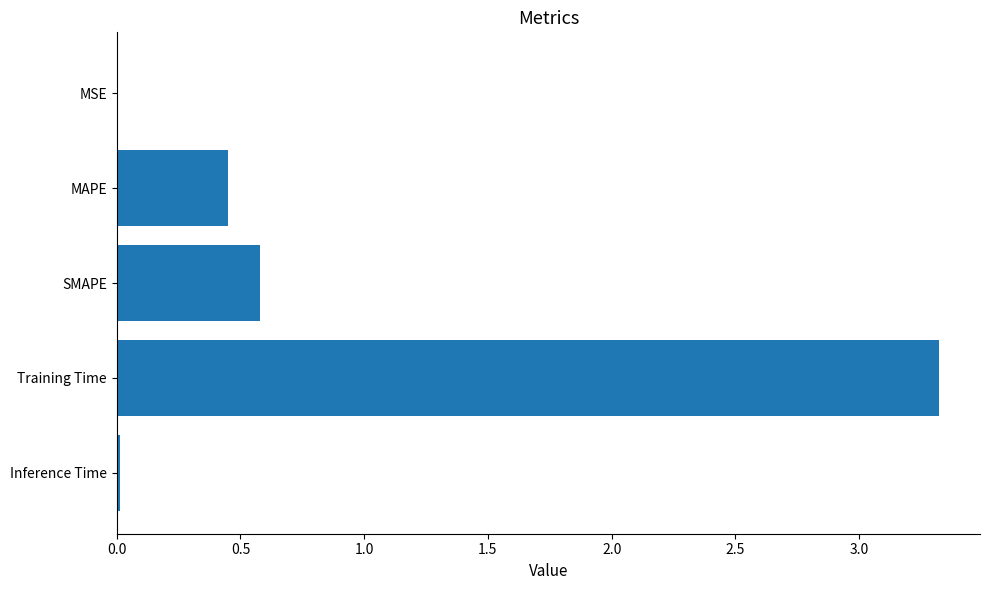

Which has a higher value, MAPE or Inference Time?

MAPE